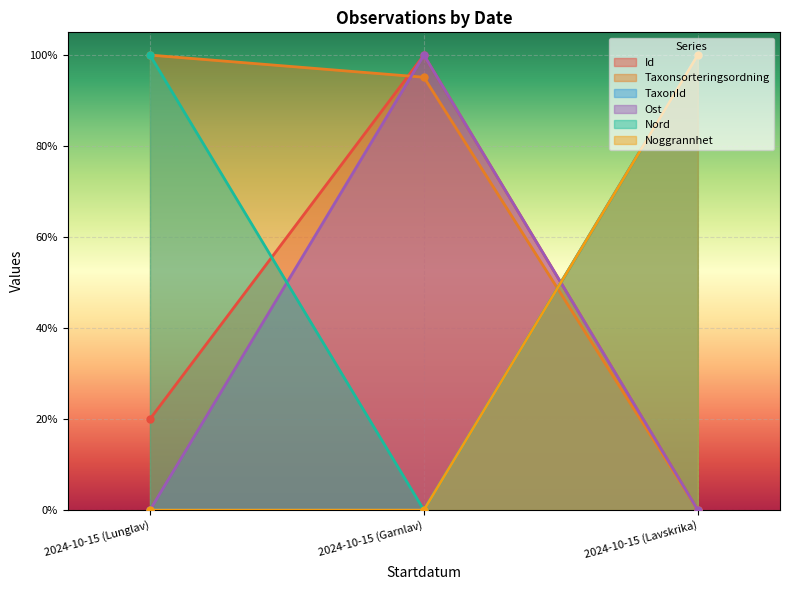

At which label is Ost closest to 0?

2024-10-15 (Lunglav)